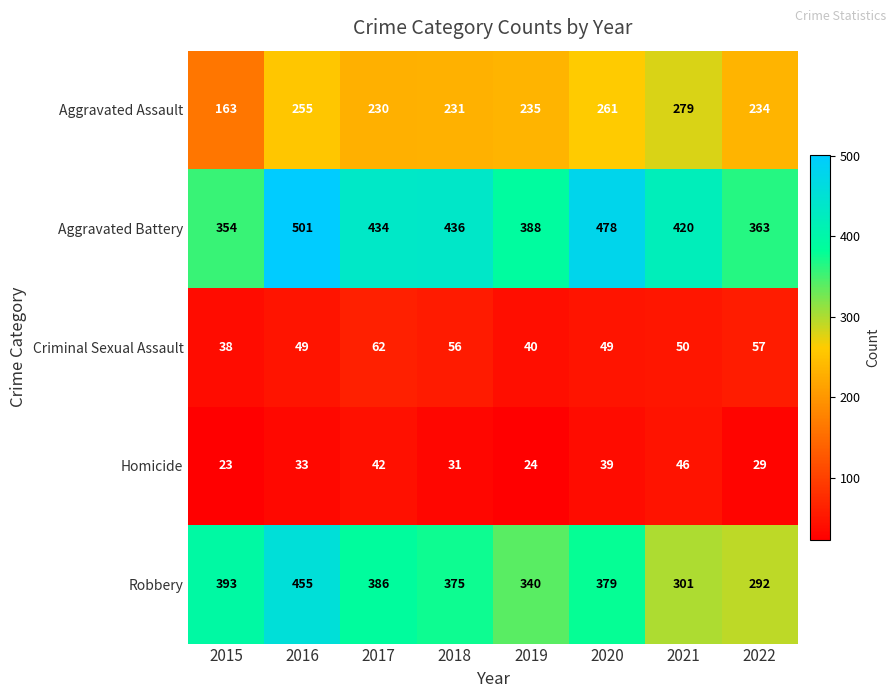

At which category does the chart reach its minimum across all series?

2015